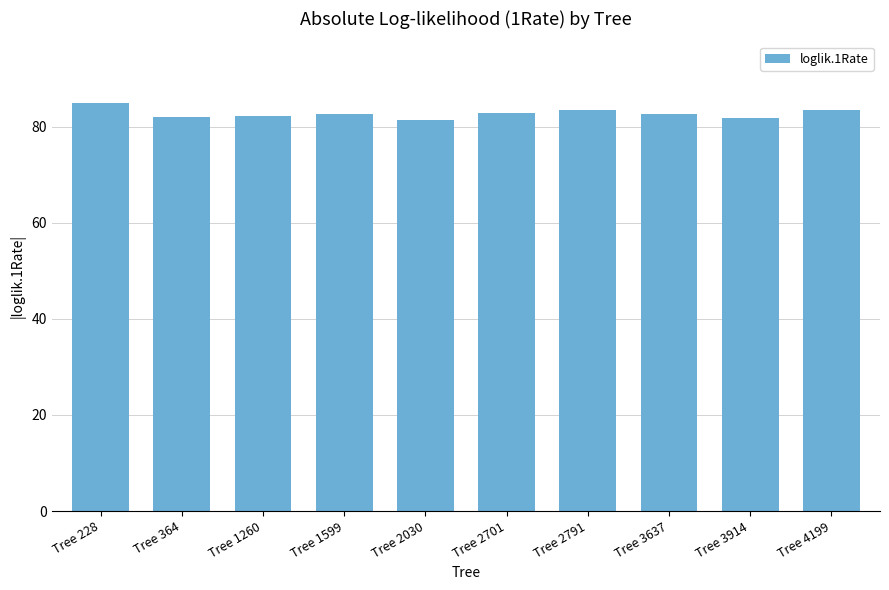

What is the difference between the maximum and minimum values?

3.6